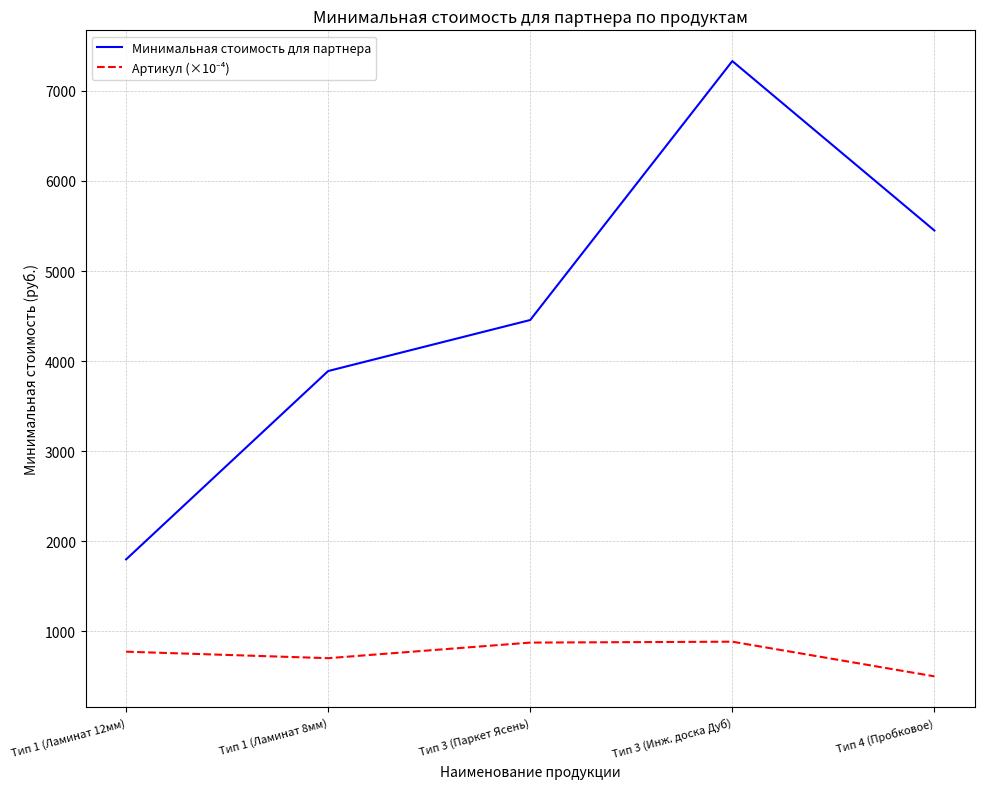

The value of Минимальная стоимость для партнера at Тип 3 (Инж. доска Дуб) is 7331.0. True or false?

True